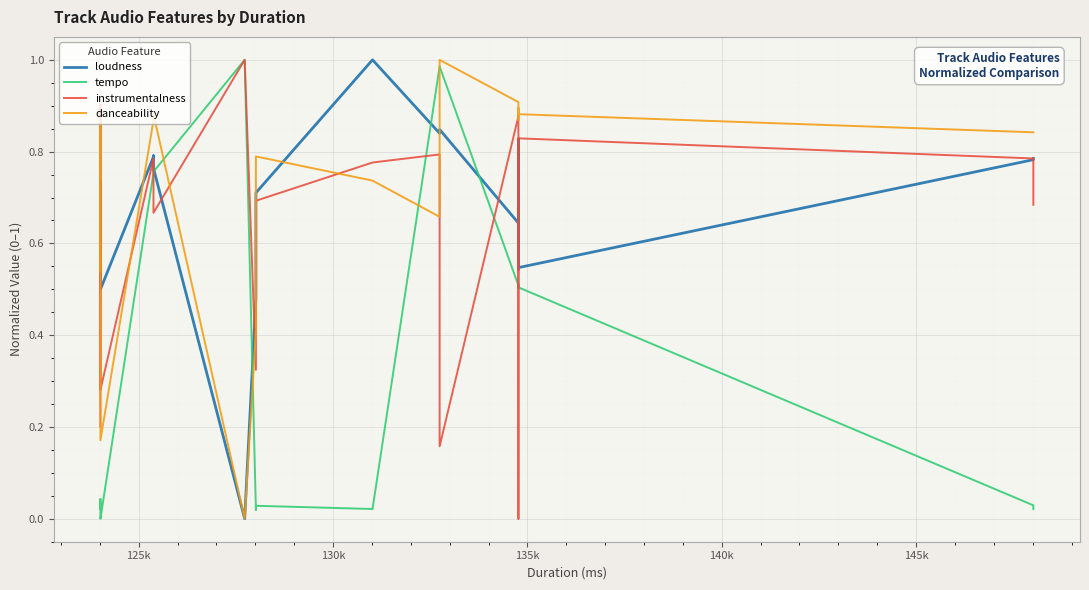

What are all the series names shown in the legend?

loudness, tempo, instrumentalness, danceability